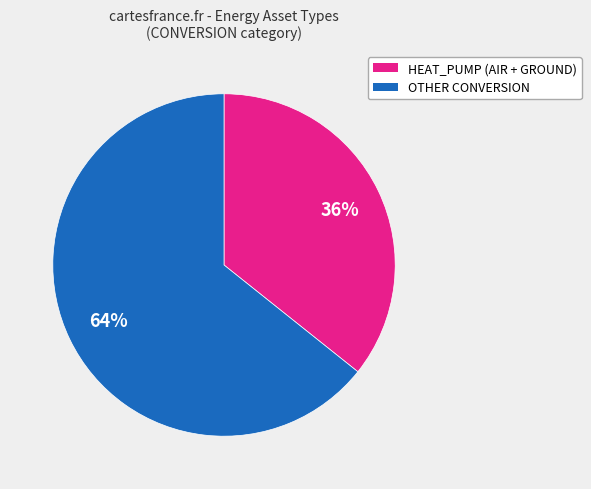

To the nearest percent, what is the average slice percentage?

50%